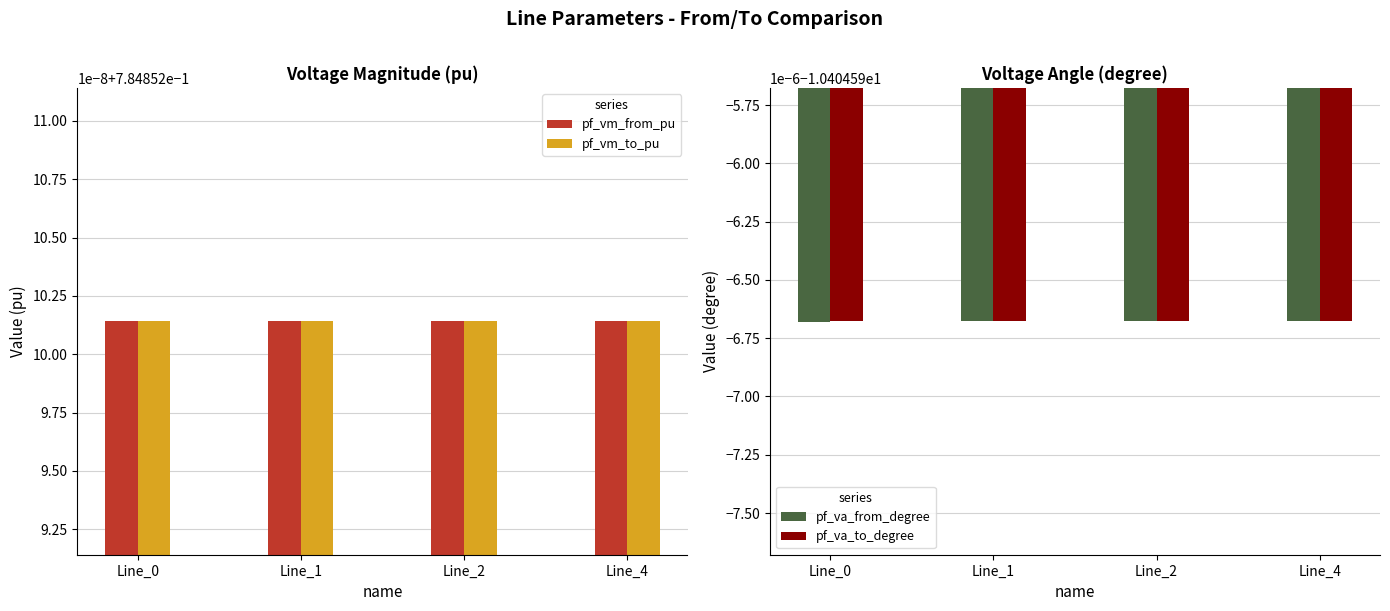

Which series changed the most between Line_1 and Line_4?

pf_va_to_degree